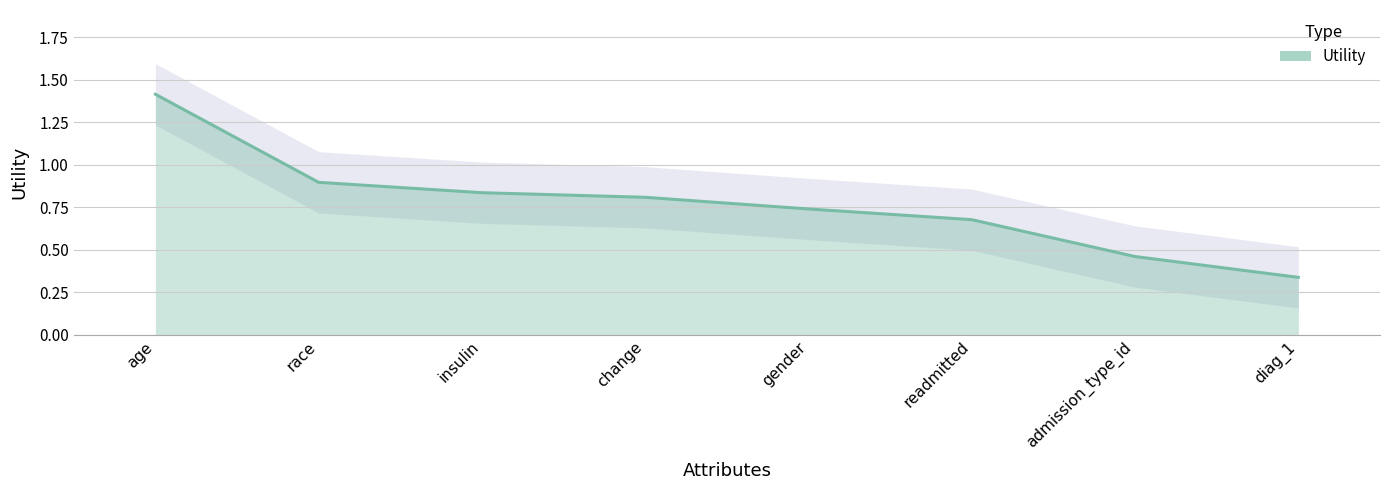

What is the label of the 8th point from the right?

age